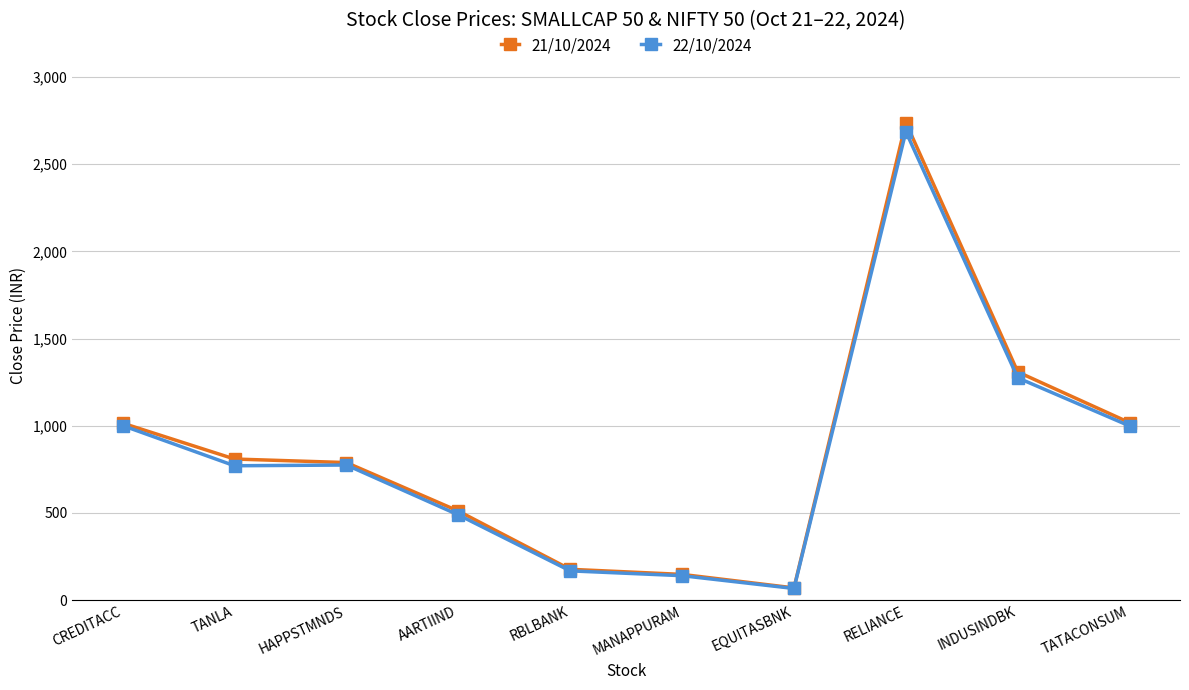

At which label is 22/10/2024 closest to 1376?

INDUSINDBK